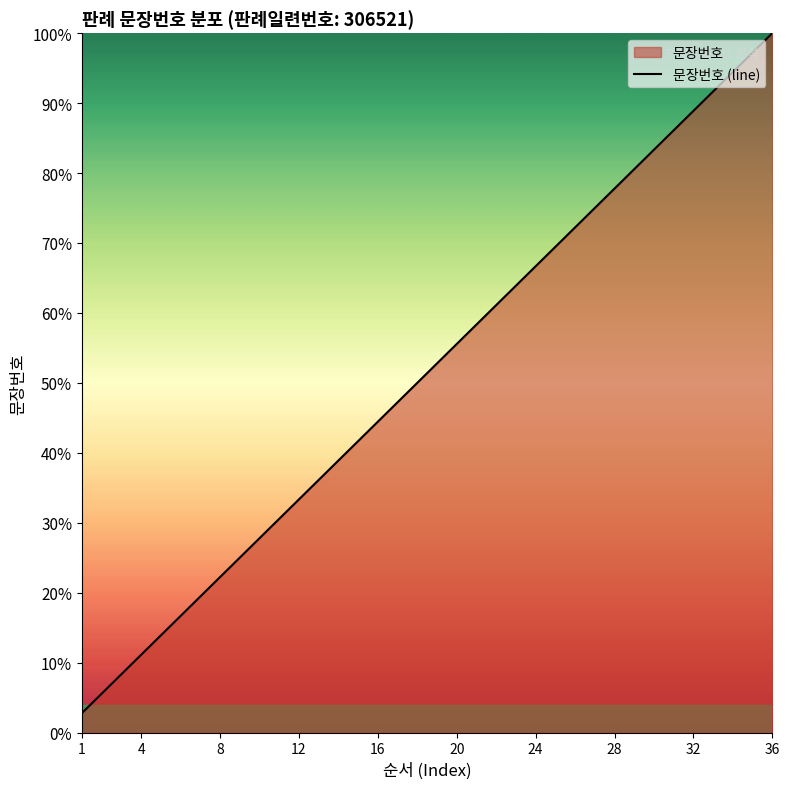

What is the difference between the maximum and minimum values?

97.2